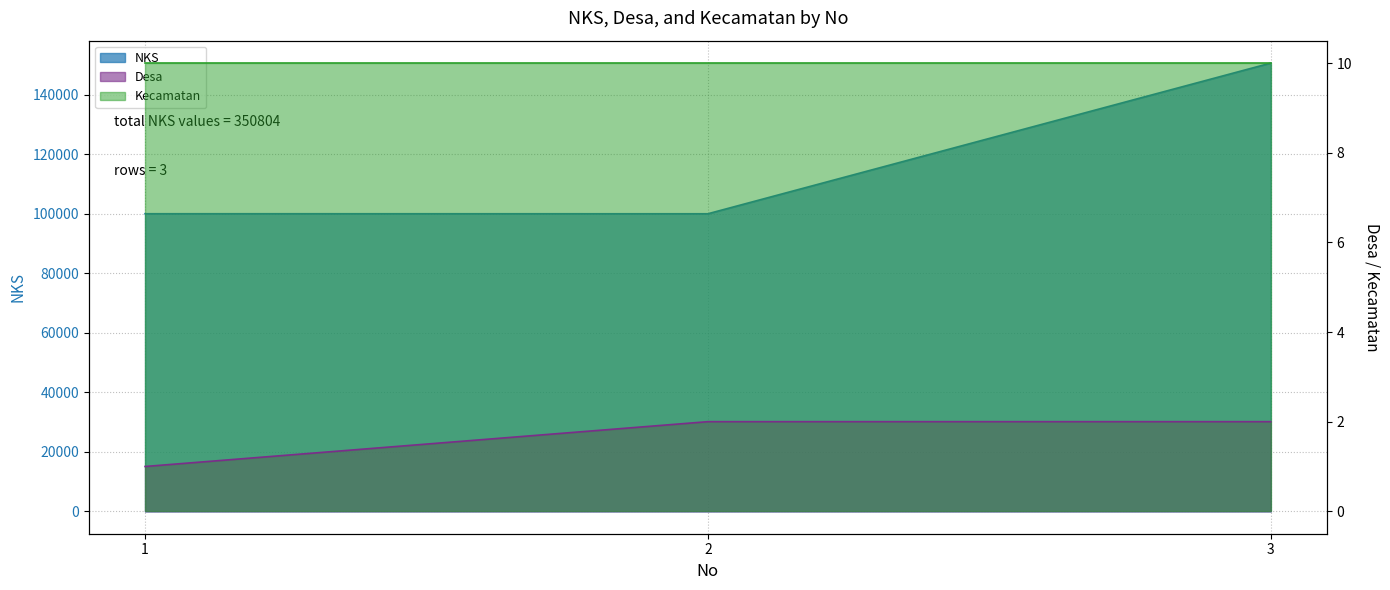

Reading left to right, list all the values displayed in this chart.

NKS: 100053	100042	150709
Desa: 1	2	2